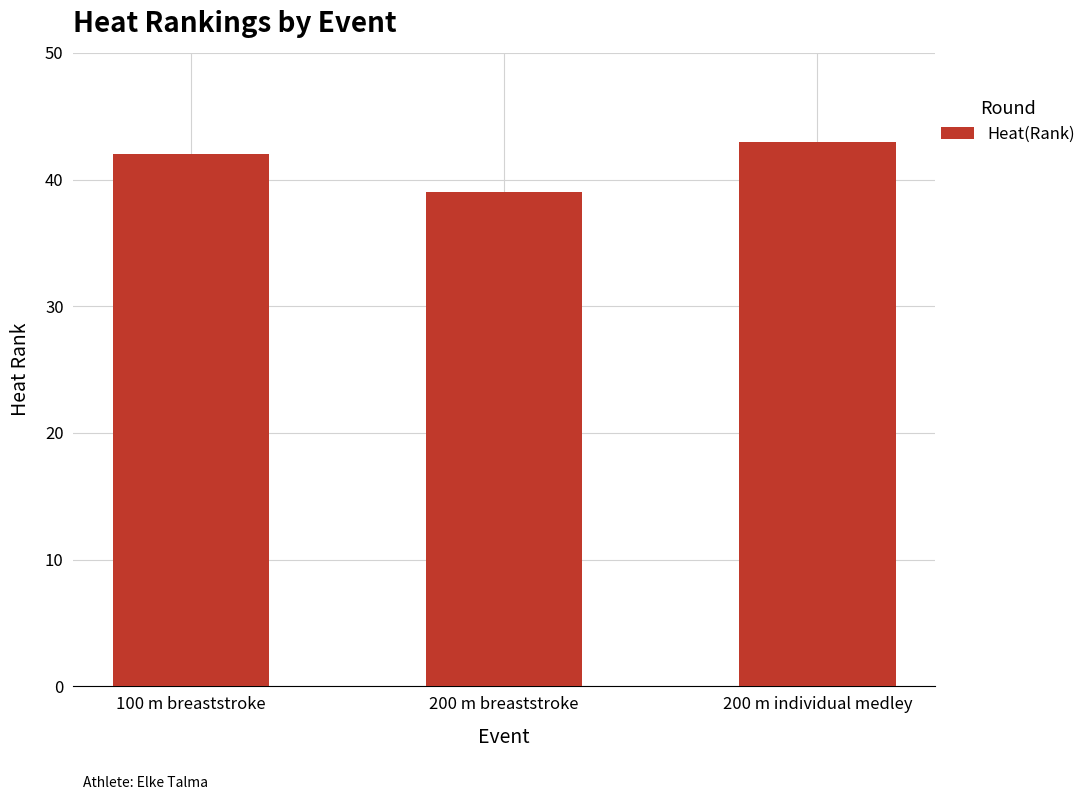

Which label corresponds to the smallest value in the chart?

200 m breaststroke